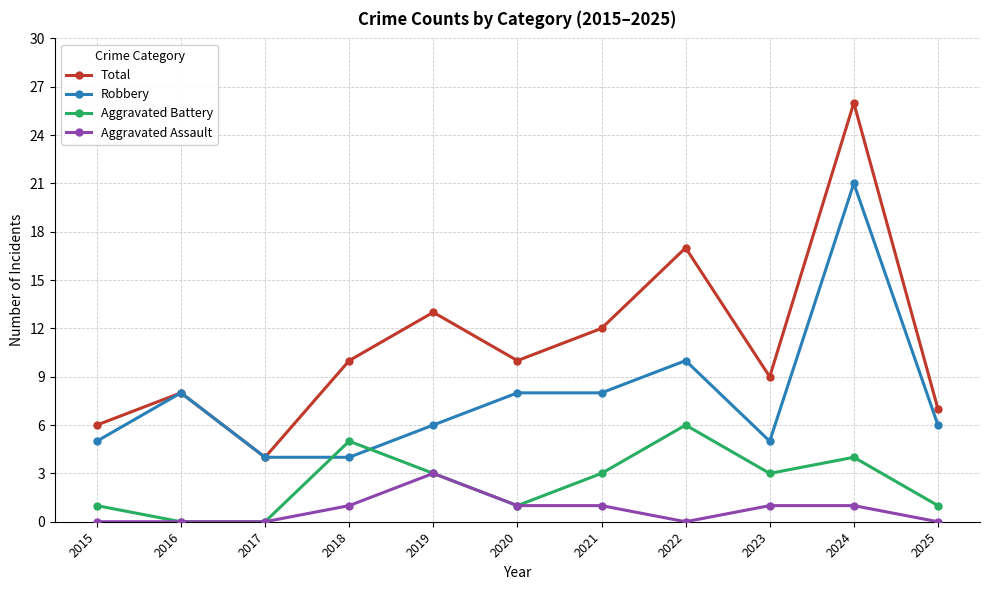

Read the Aggravated Battery value at 2024.

4